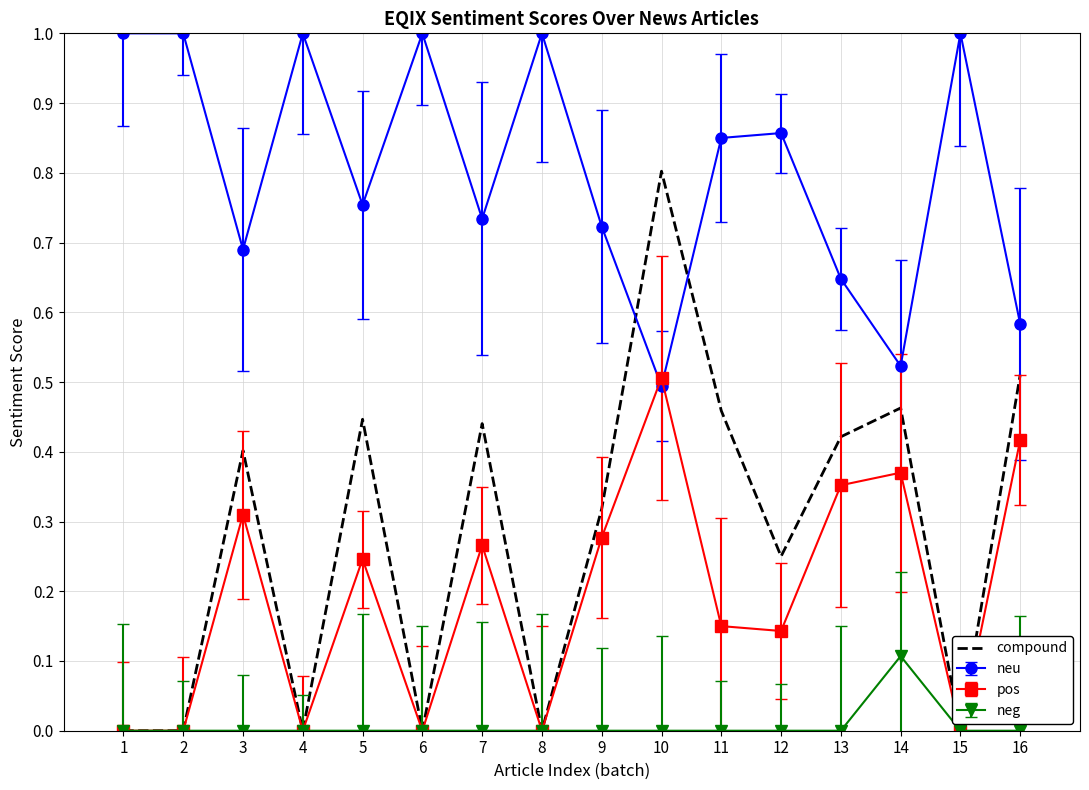

True or false: neu and neg cross at least once.

False